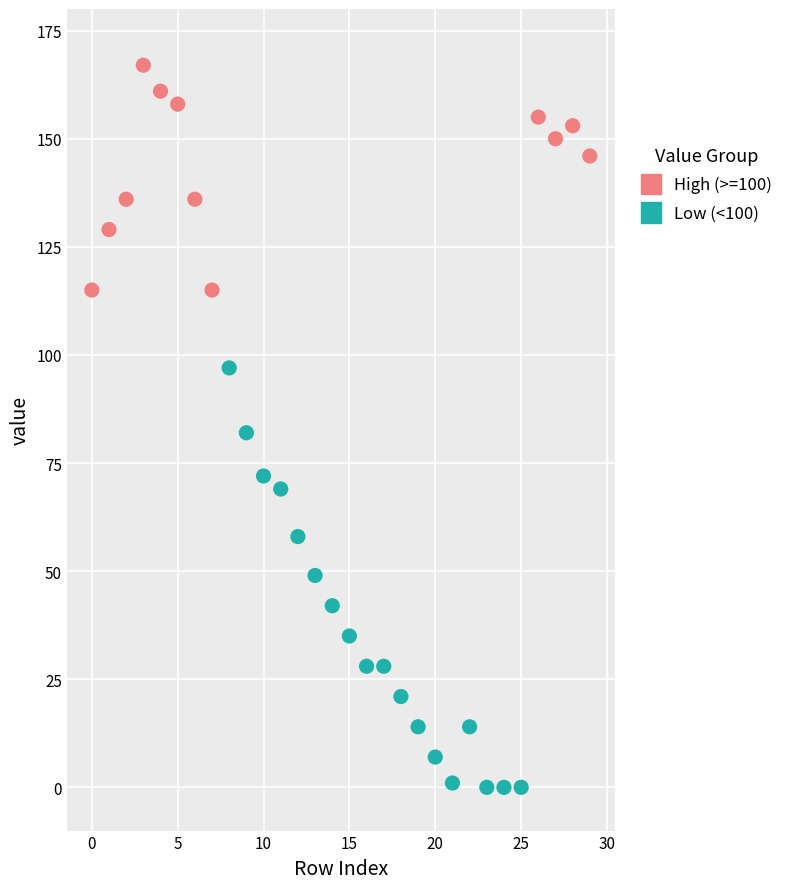

Which series contains the highest Y value?

High (>=100)